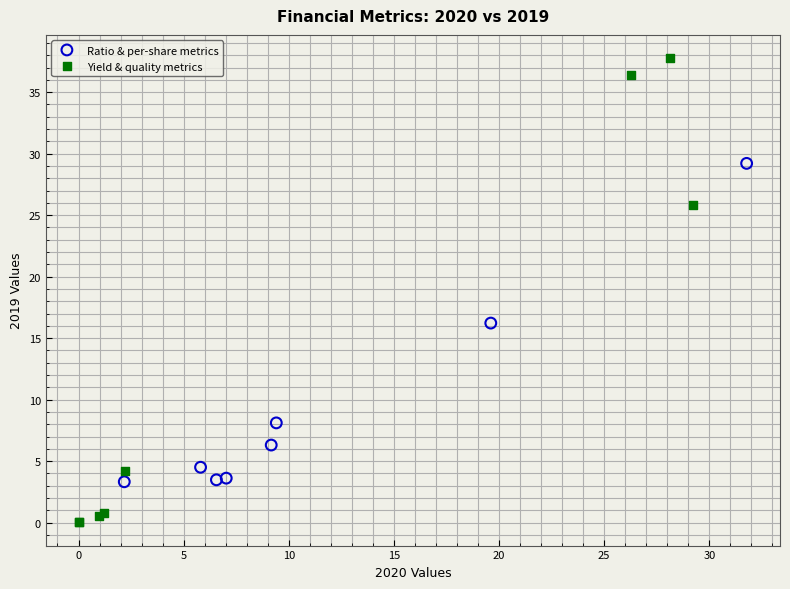

What are all the series names shown in the legend?

Ratio & per-share metrics, Yield & quality metrics